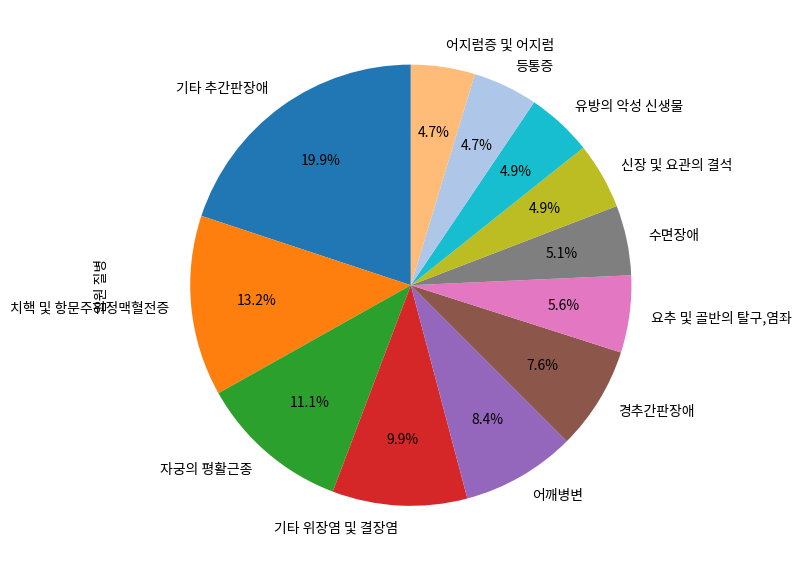

Does 어지럼증 및 어지럼 account for over 50% of the chart?

No